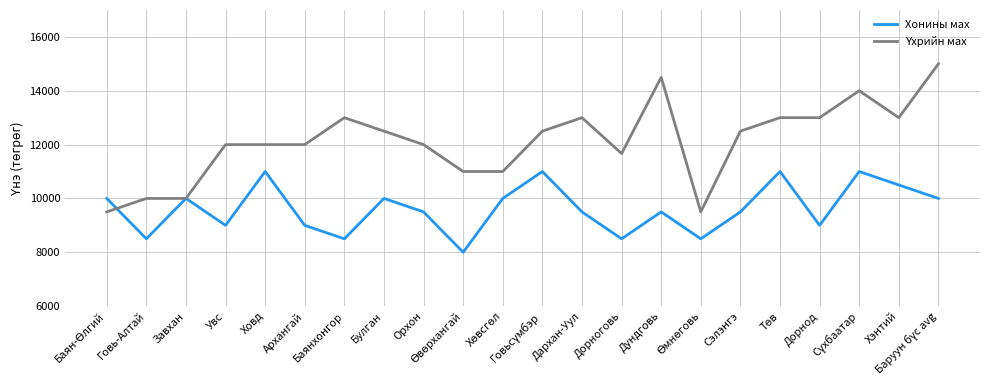

What is the greatest value displayed?

15000